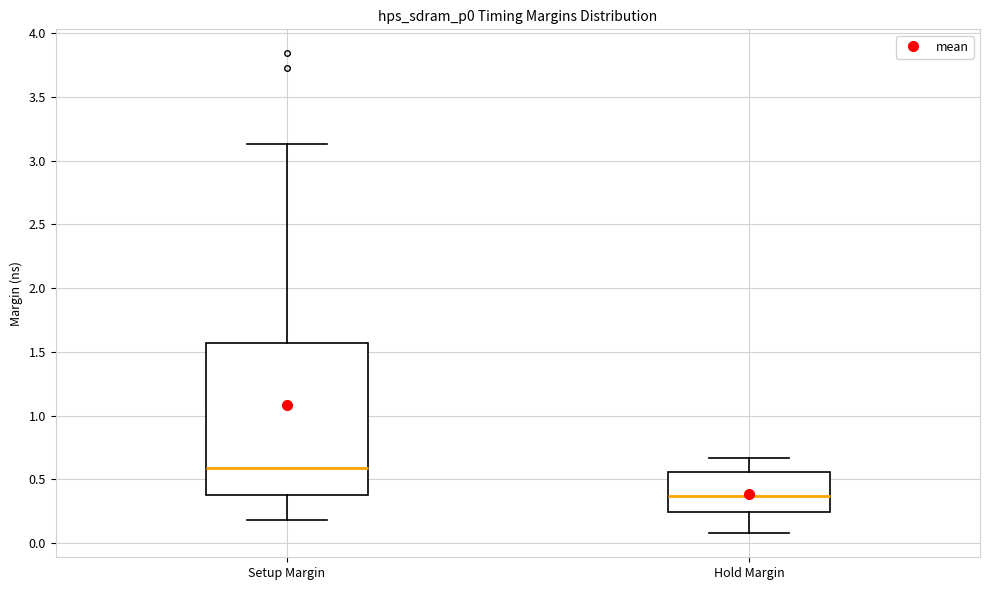

Which box's median line is the lowest?

Hold Margin